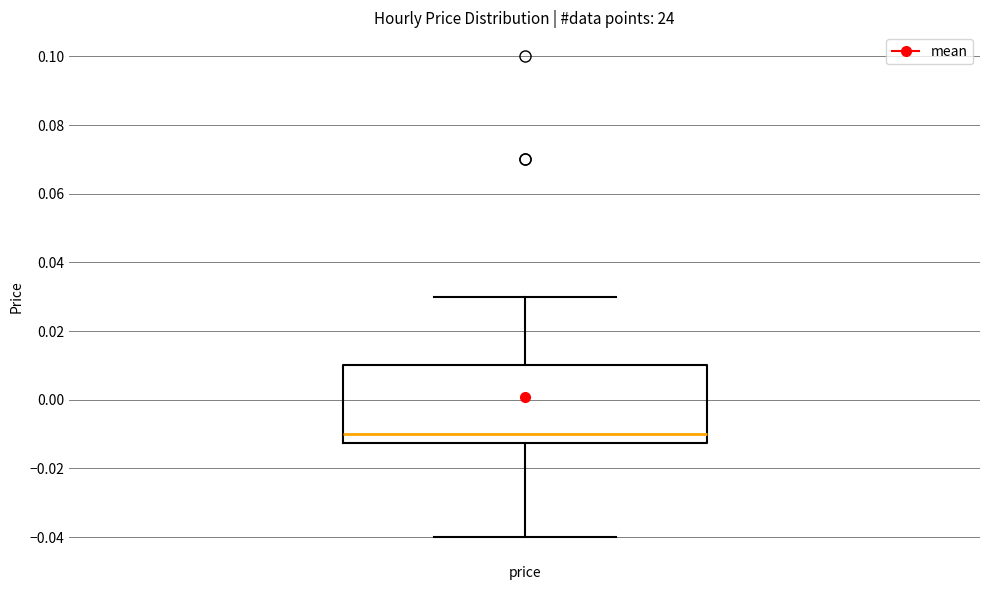

Transcribe this box plot: give where the median line is, the range the box spans, and where the two whiskers end, as read against the y-axis. The values are not printed on the chart, so give them approximately, as read against the axis.

median -0.010, box -0.012 to 0.010, whiskers -0.040 to 0.030